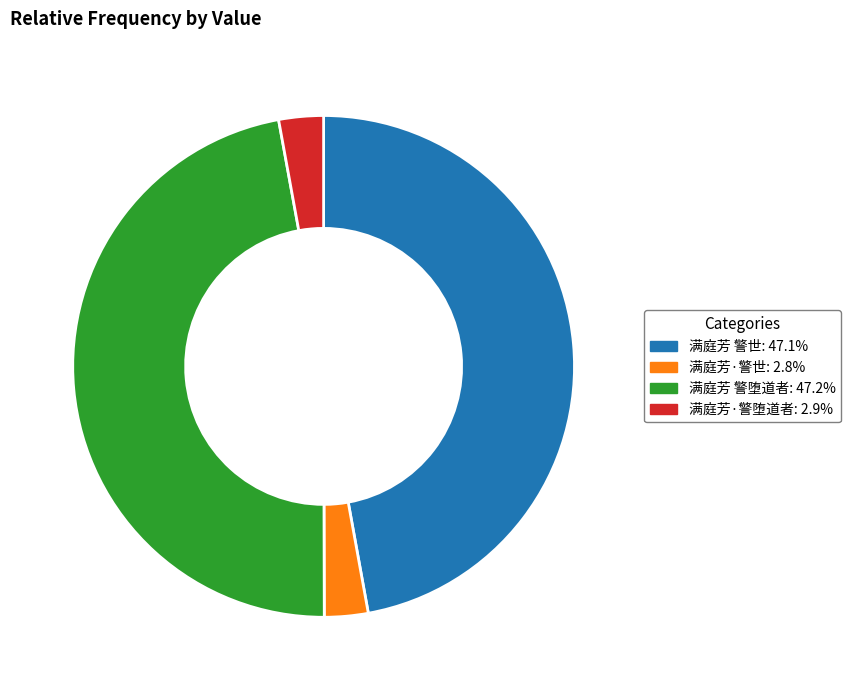

Is the sum of 满庭芳·警世 and 满庭芳·警堕道者 greater than half?

No